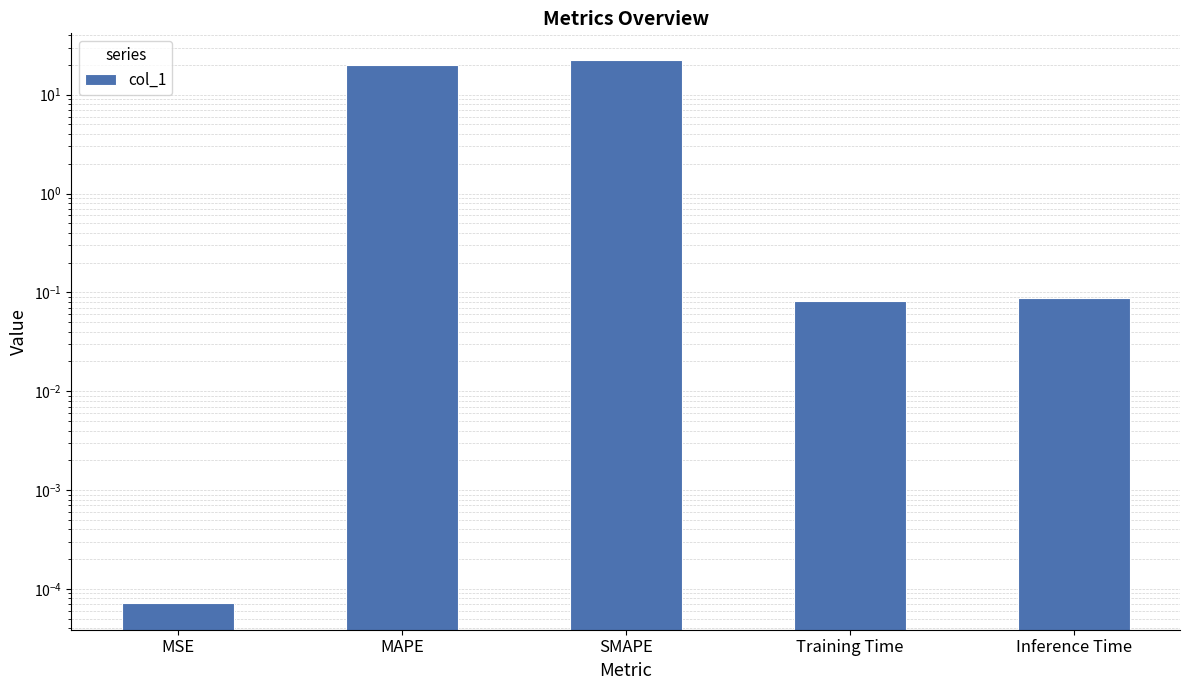

Reading left to right, list all the values displayed in this chart.

MSE=0.0	MAPE=20.0	SMAPE=22.2	Training Time=0.1	Inference Time=0.1